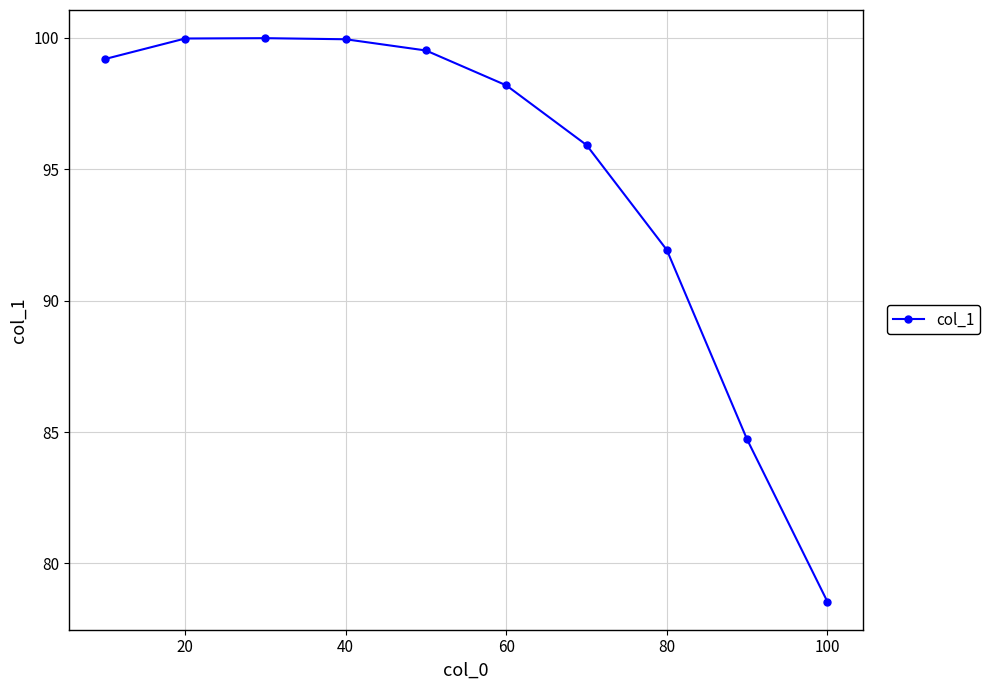

True or false: the data has more than 2 interior local peaks.

False